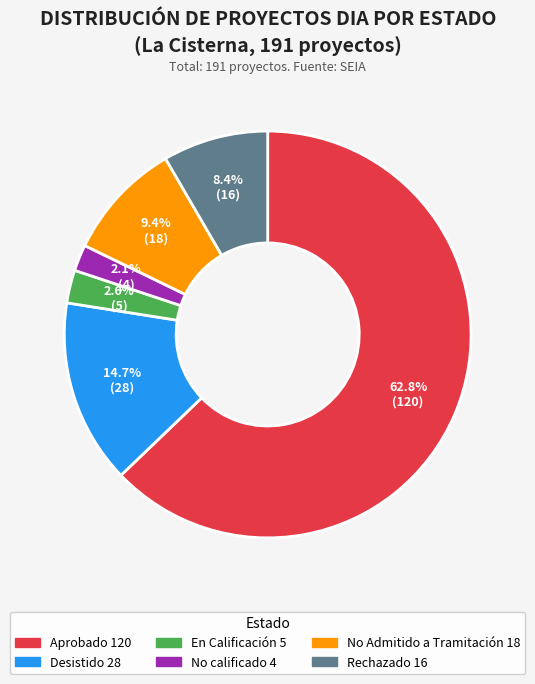

Count the number of slices in the pie.

6